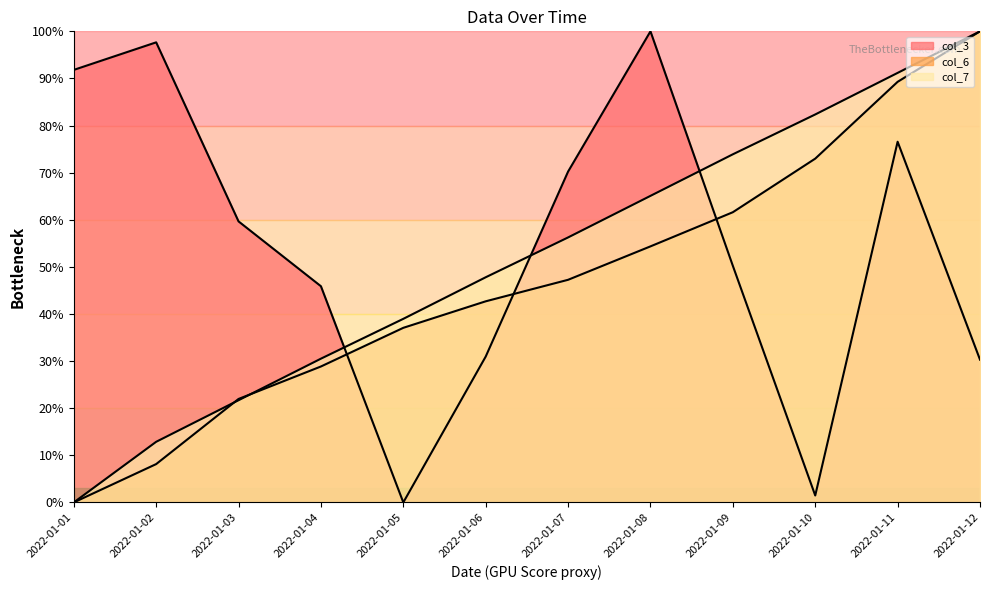

Reading right to left, list all the values displayed in this chart.

col_3: 2022-01-12=30.3	2022-01-11=76.6	2022-01-10=1.5	2022-01-09=50.2	2022-01-08=100.0	2022-01-07=70.2	2022-01-06=31.0	2022-01-05=0.0	2022-01-04=45.9	2022-01-03=59.7	2022-01-02=97.7	2022-01-01=91.8
col_6: 2022-01-12=100.0	2022-01-11=89.3	2022-01-10=73.0	2022-01-09=61.6	2022-01-08=54.4	2022-01-07=47.3	2022-01-06=42.7	2022-01-05=37.1	2022-01-04=28.9	2022-01-03=22.0	2022-01-02=8.1	2022-01-01=0.0
col_7: 2022-01-12=100.0	2022-01-11=91.2	2022-01-10=82.4	2022-01-09=73.9	2022-01-08=65.1	2022-01-07=56.2	2022-01-06=47.8	2022-01-05=39.0	2022-01-04=30.5	2022-01-03=21.7	2022-01-02=12.9	2022-01-01=0.0